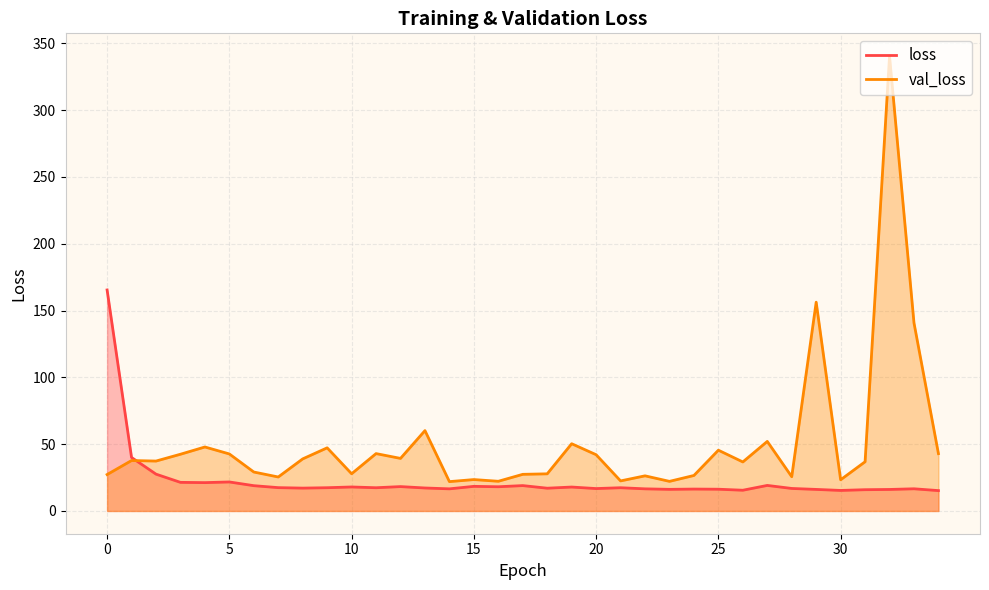

What is the sum of all val_loss values?

1760.2